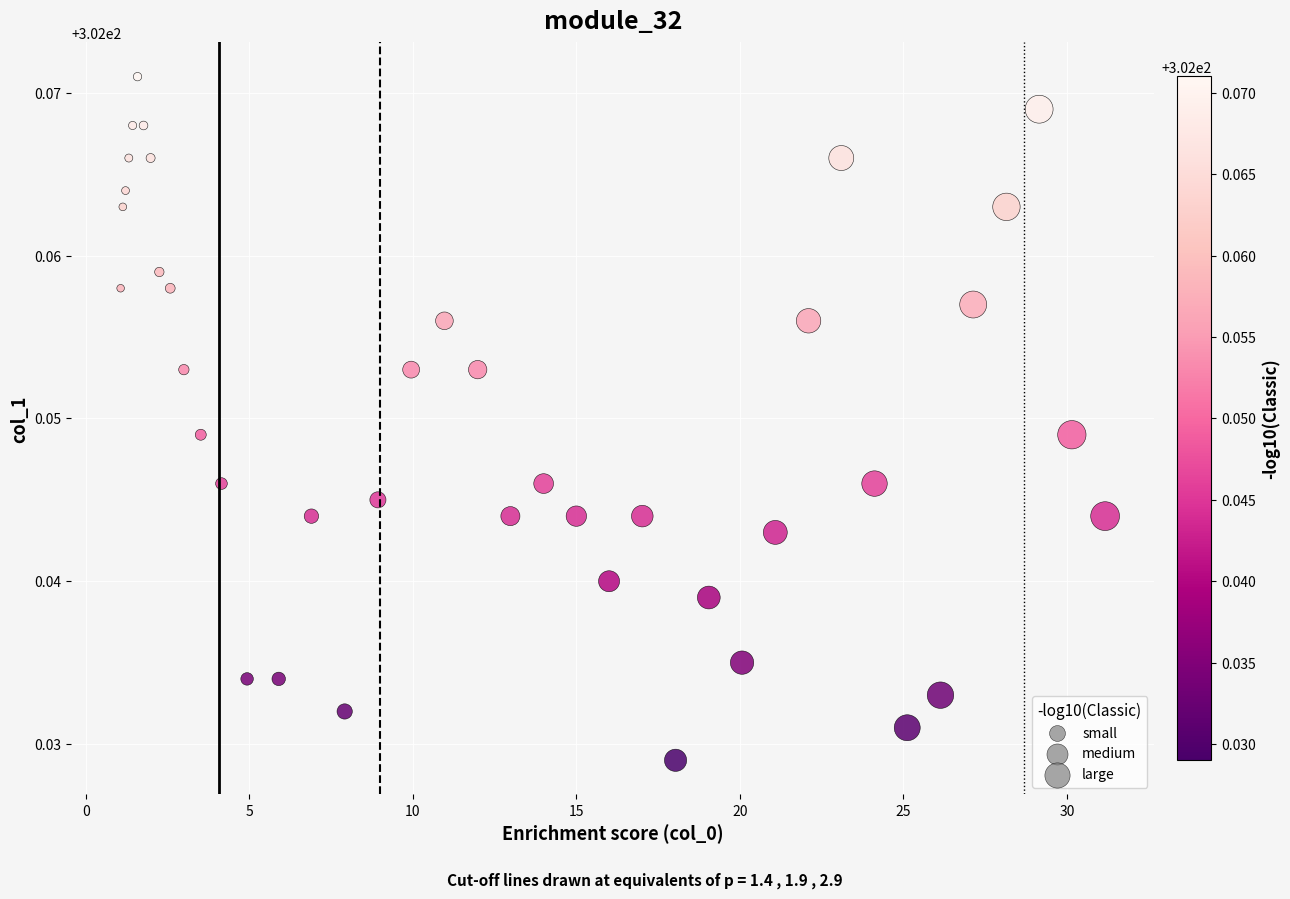

What is the range of X values (max minus min)?

30.1